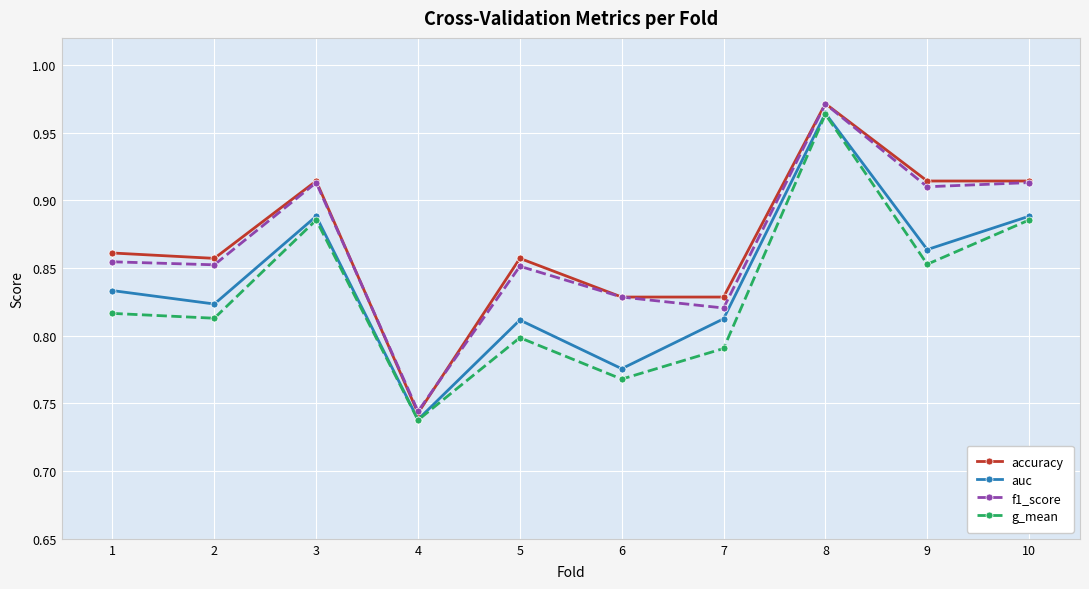

True or false: auc and f1_score cross at least once.

False